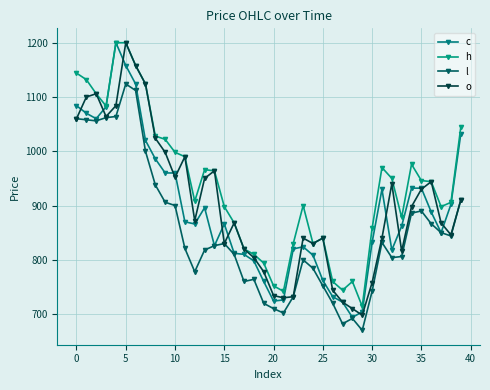

How many values in the h series are below 944?

20